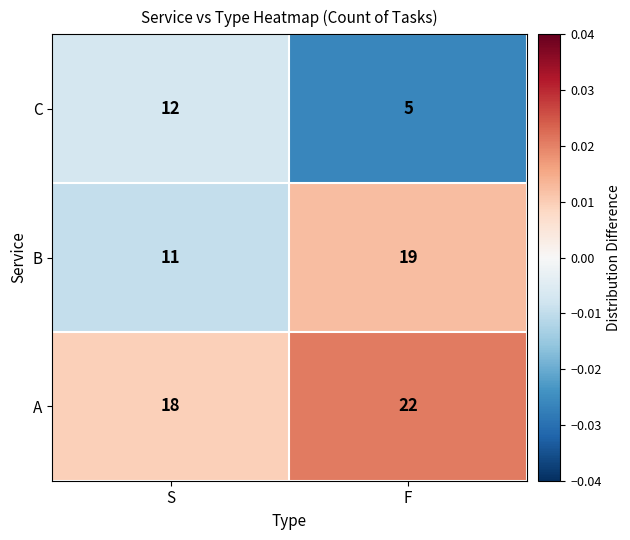

Count the number of data series in this chart.

3